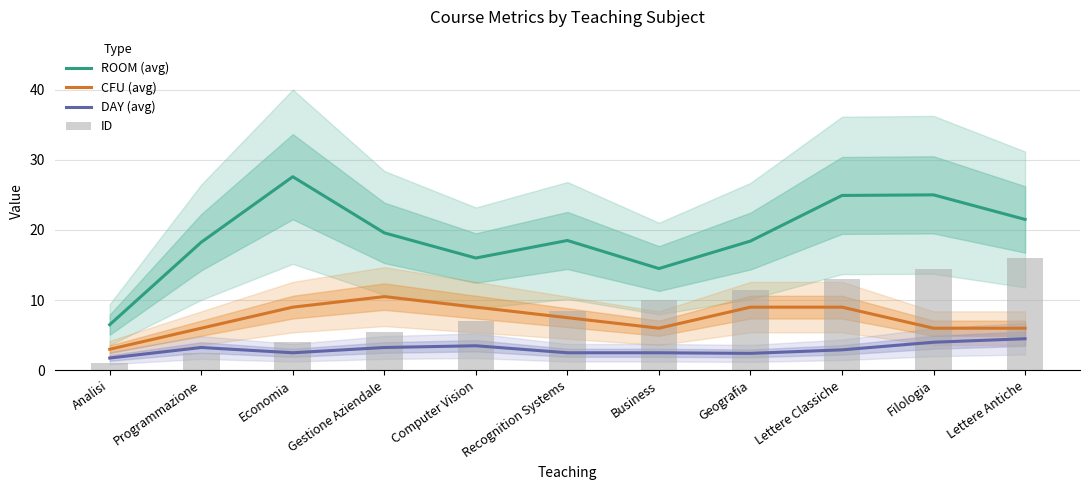

What is the difference between the maximum and minimum values in the ID series?

15.0